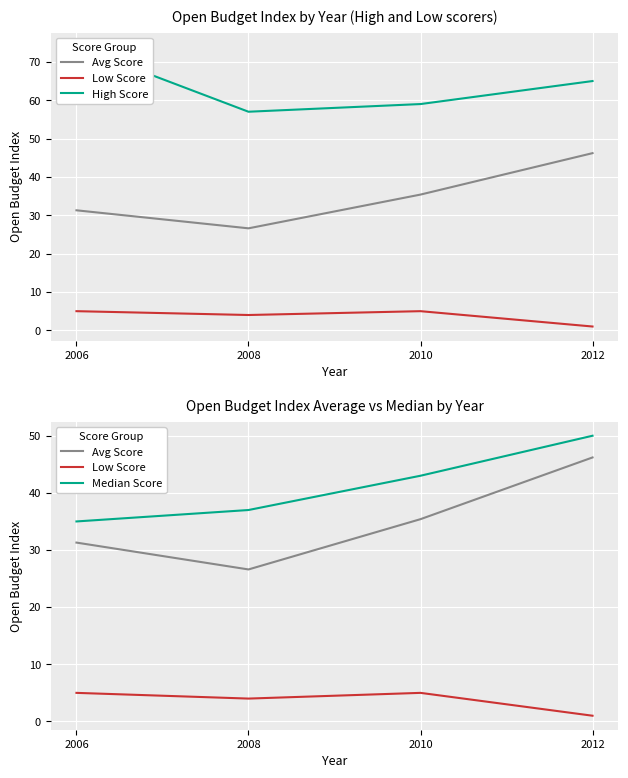

True or false: Avg Score and Median Score cross at least once.

False